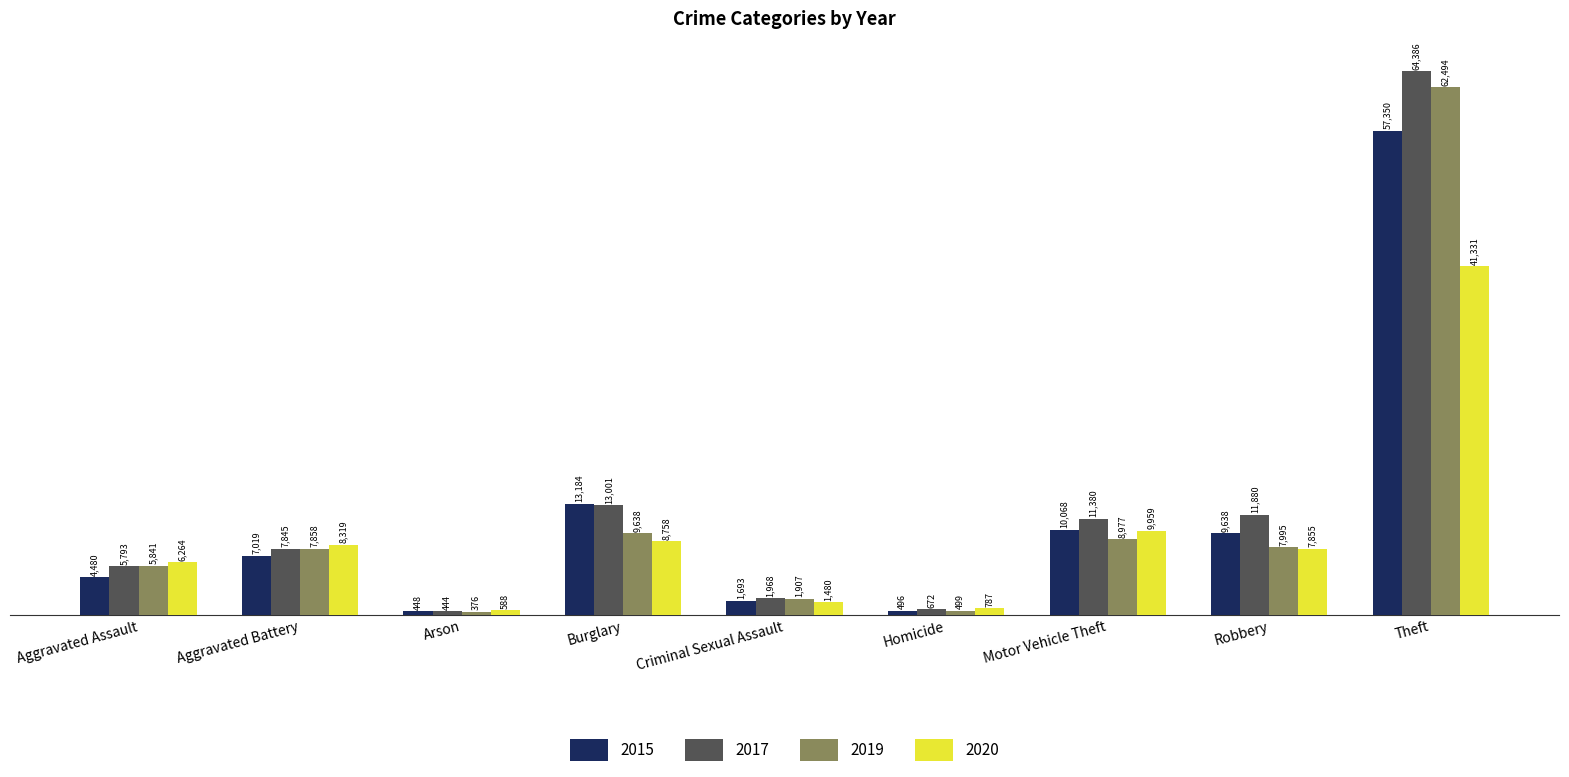

Where is 2015 nearest to the value 28899?

Burglary